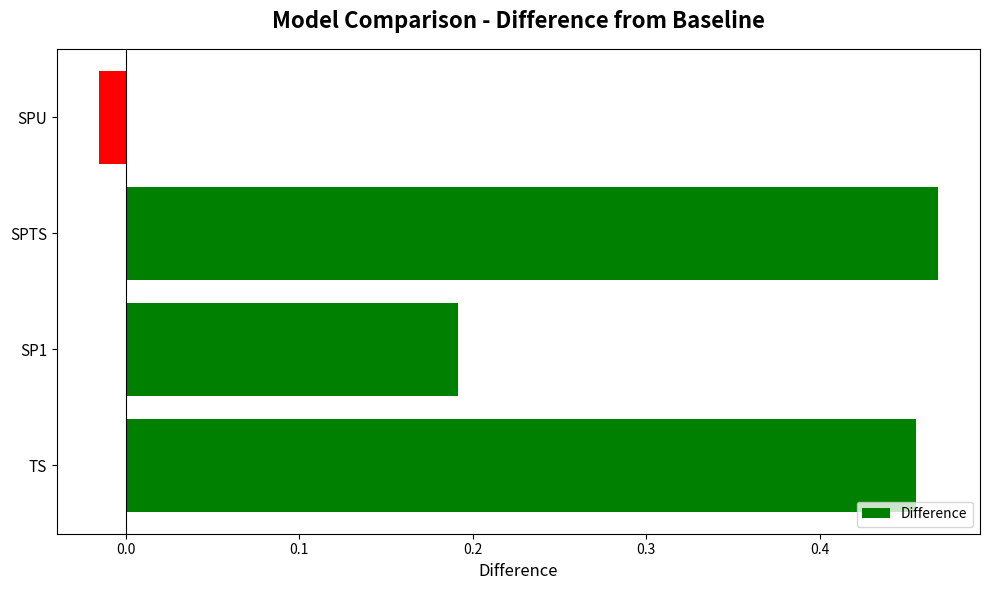

List the labels in order of value, largest first.

SPTS, TS, SP1, SPU